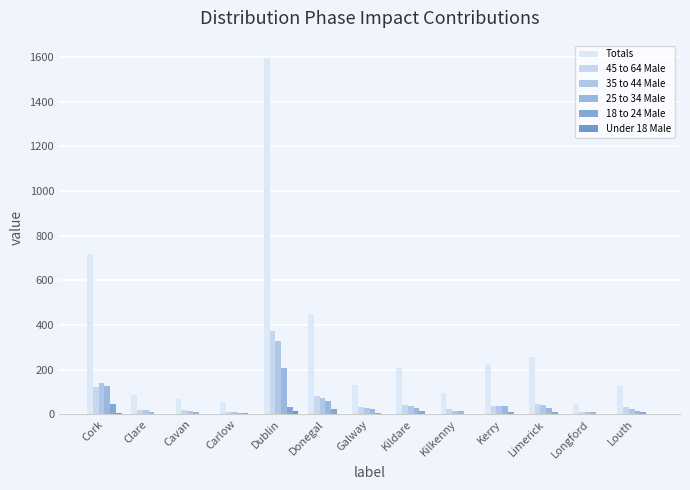

Which label corresponds to the largest value in the chart?

Dublin